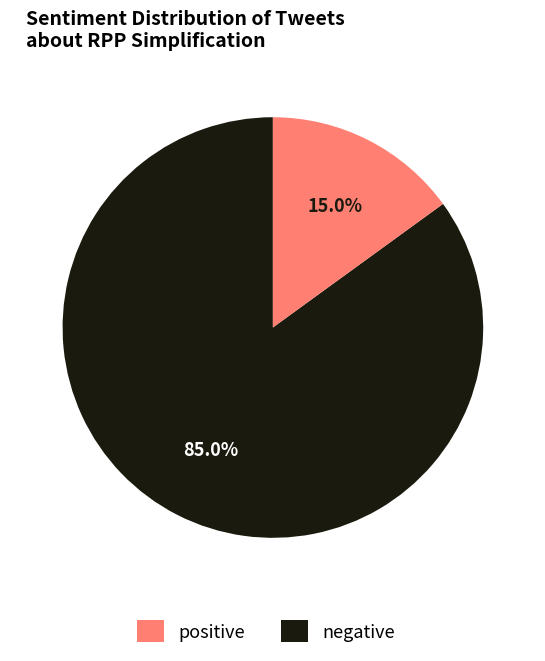

What portion of the pie excludes positive?

15.0%